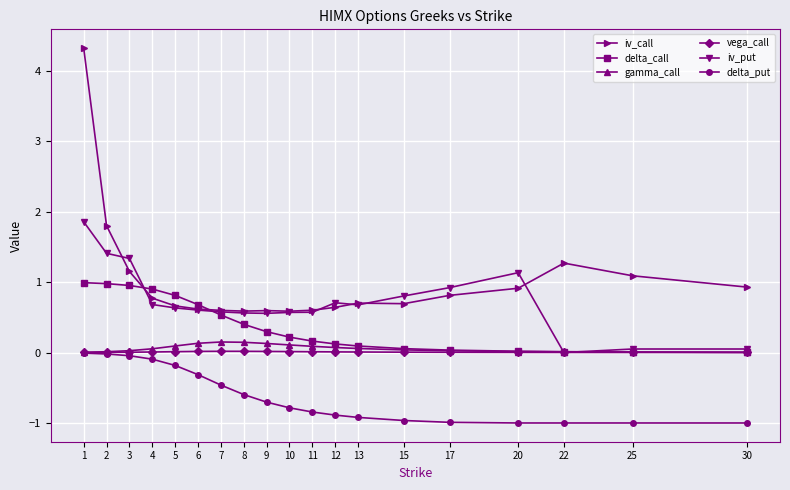

Between which two adjacent categories do iv_call and delta_call first intersect?

3 and 4